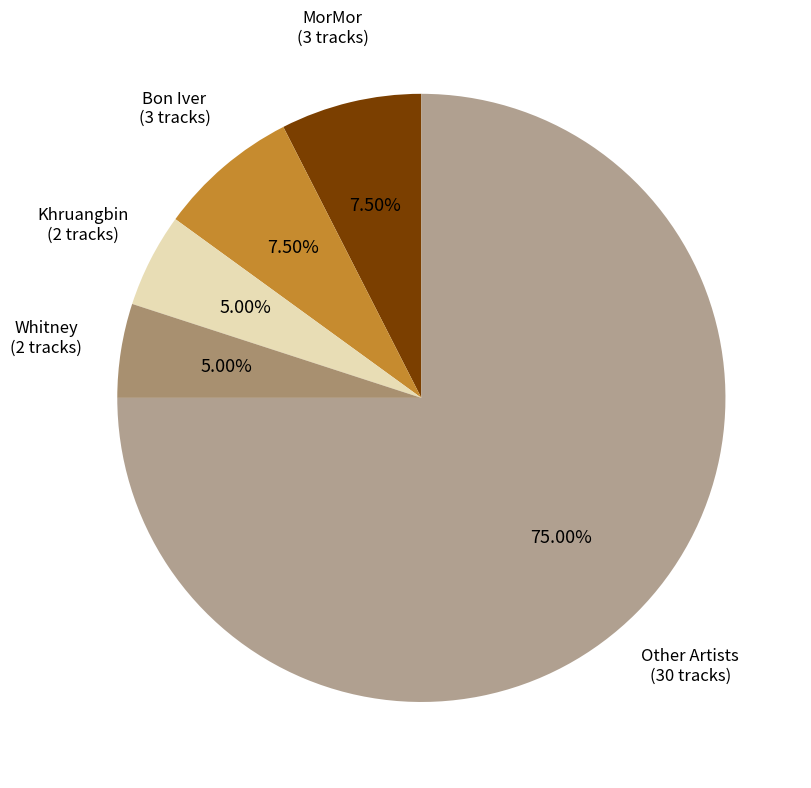

Which category accounts for the majority?

Other Artists